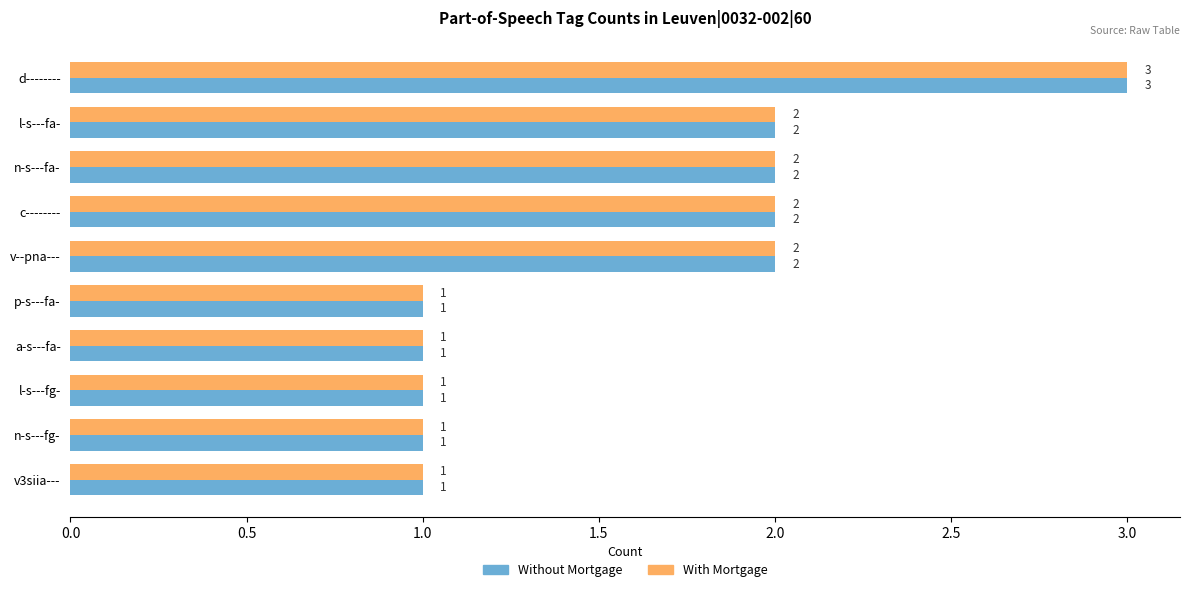

What is the total value across all series at v--pna---?

4